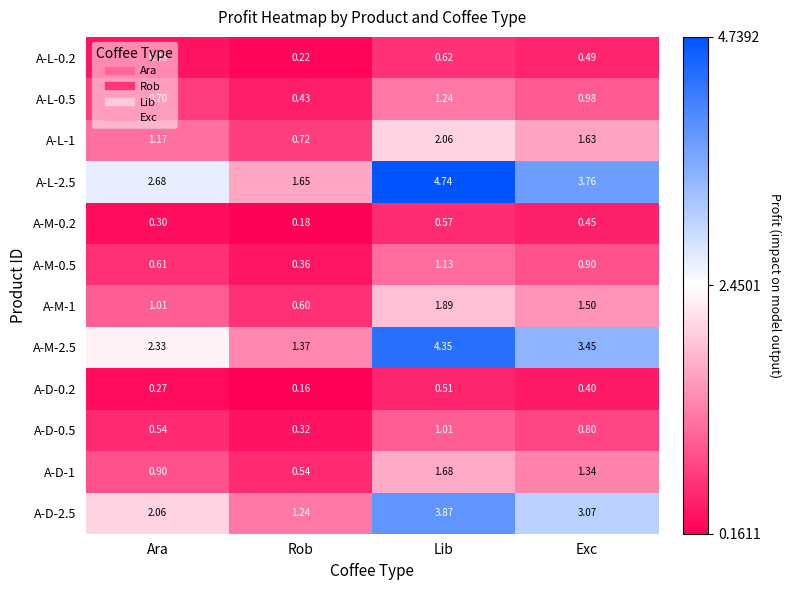

What is the total value across all series at Rob?

7.8